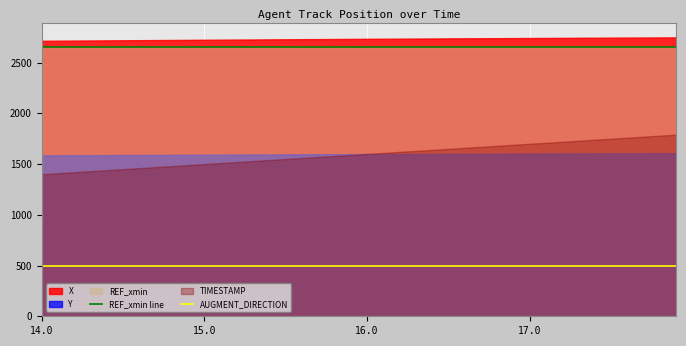

True or false: AUGMENT_DIRECTION has more than 2 interior local peaks.

False